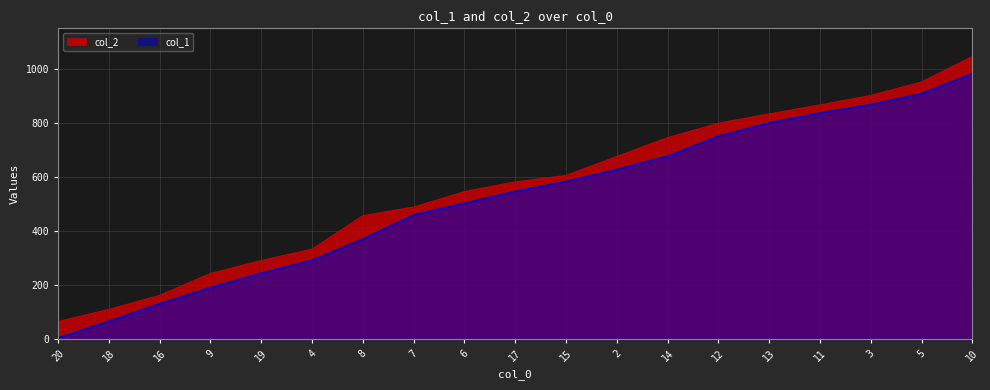

Where is col_1 nearest to the value 493?

6